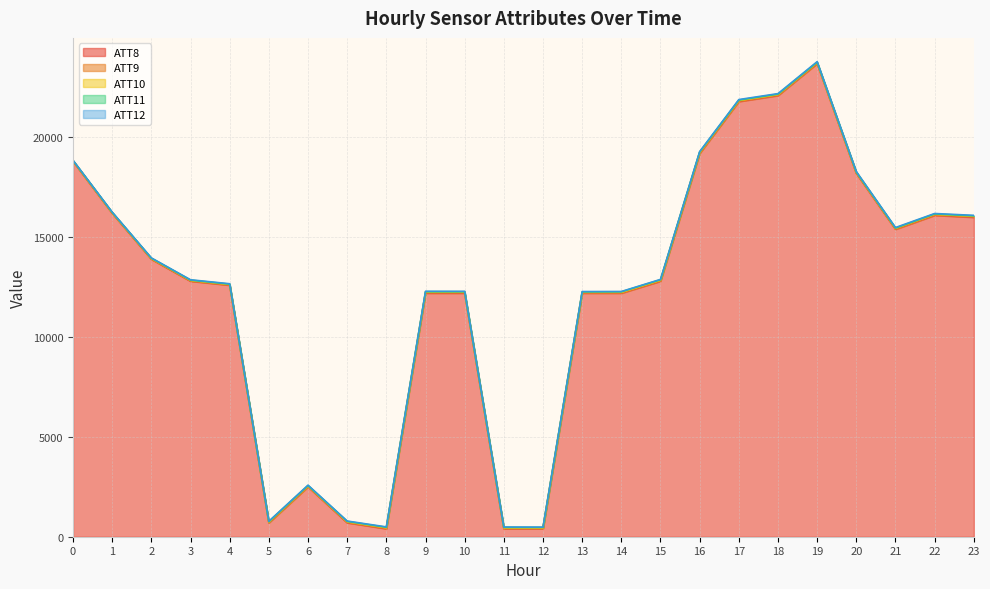

Reading left to right, extract all data points from this chart.

ATT8: 0=18800.0	1=16200.0	2=13900.0	3=12800.0	4=12600.0	5=700.0	6=2500.0	7=700.0	8=400.0	9=12200.0	10=12200.0	11=400.0	12=400.0	13=12200.0	14=12200.0	15=12800.0	16=19200.0	17=21800.0	18=22100.0	19=23700.0	20=18200.0	21=15400.0	22=16100.0	23=16000.0
ATT9: 0=20.0	1=17.8	2=18.5	3=22.8	4=19.2	5=19.3	6=21.5	7=22.1	8=24.0	9=25.6	10=26.1	11=27.5	12=29.2	13=25.6	14=25.3	15=28.5	16=26.9	17=27.5	18=26.8	19=28.6	20=25.1	21=23.3	22=26.8	23=28.9
ATT10: 0=8.2	1=10.8	2=13.6	3=15.0	4=15.0	5=17.3	6=21.7	7=23.6	8=23.3	9=22.7	10=20.9	11=14.7	12=12.0	13=14.4	14=15.1	15=15.8	16=19.6	17=19.5	18=19.3	19=19.5	20=21.6	21=21.9	22=22.3	23=25.2
ATT11: 0=16.0	1=19.3	2=19.1	3=15.6	4=18.4	5=18.7	6=18.7	7=21.6	8=24.6	9=25.8	10=24.3	11=25.5	12=23.9	13=25.2	14=28.7	15=27.8	16=26.1	17=25.1	18=23.3	19=20.4	20=16.8	21=16.5	22=18.3	23=20.1
ATT12: 0=10.8	1=12.1	2=15.0	3=17.8	4=19.0	5=20.9	6=21.3	7=18.4	8=19.8	9=20.2	10=20.7	11=18.6	12=16.8	13=15.3	14=13.5	15=16.7	16=18.6	17=25.5	18=26.0	19=28.2	20=27.7	21=25.6	22=22.8	23=23.2